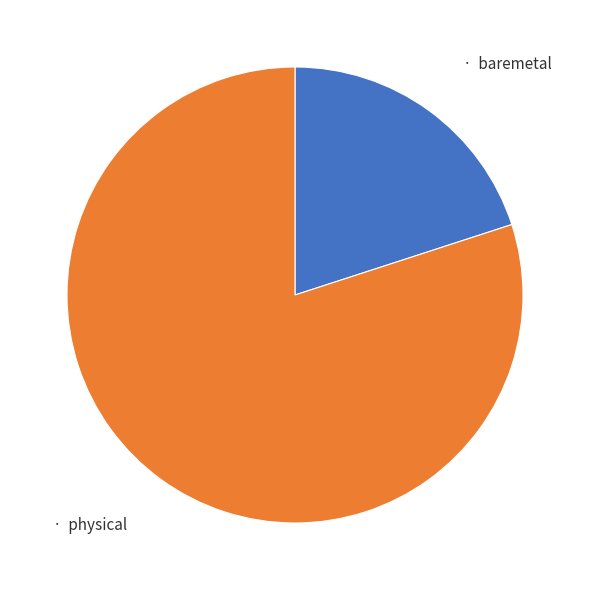

How many slices are in this pie chart?

2